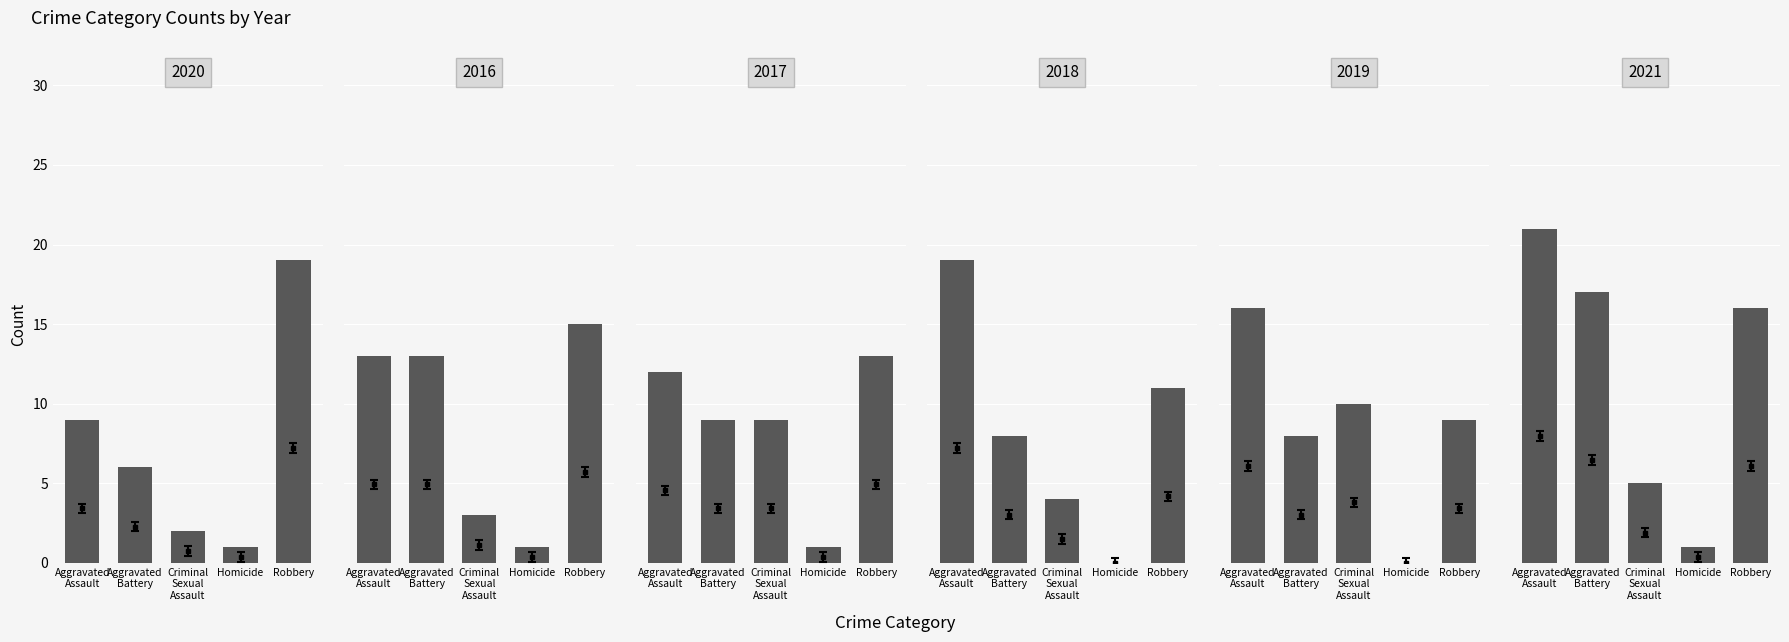

How many groups of bars are there?

5